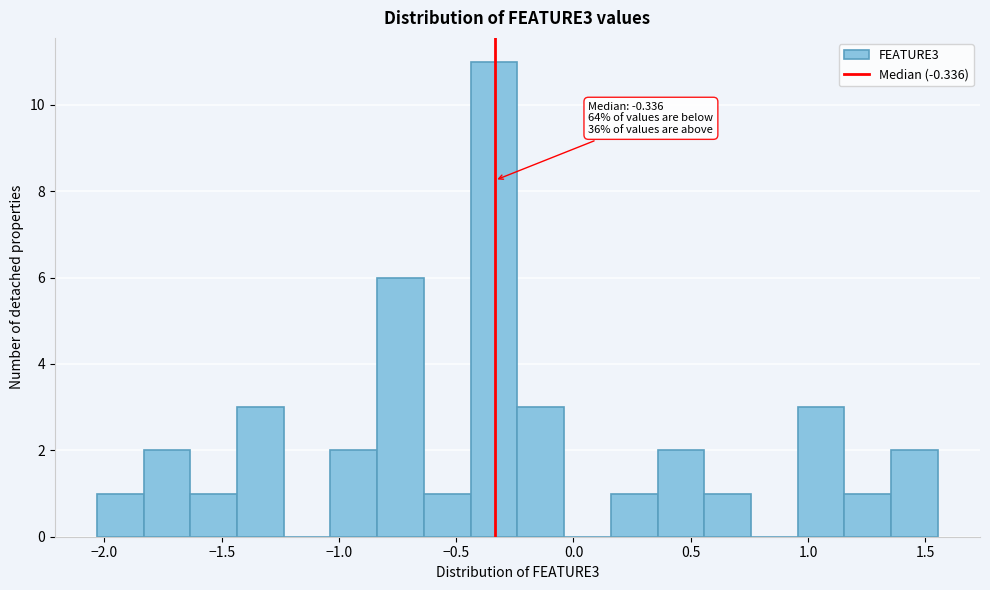

Around what value on the x-axis is the tallest bar? Give the approximate position of its centre, as read against the axis.

-0.35